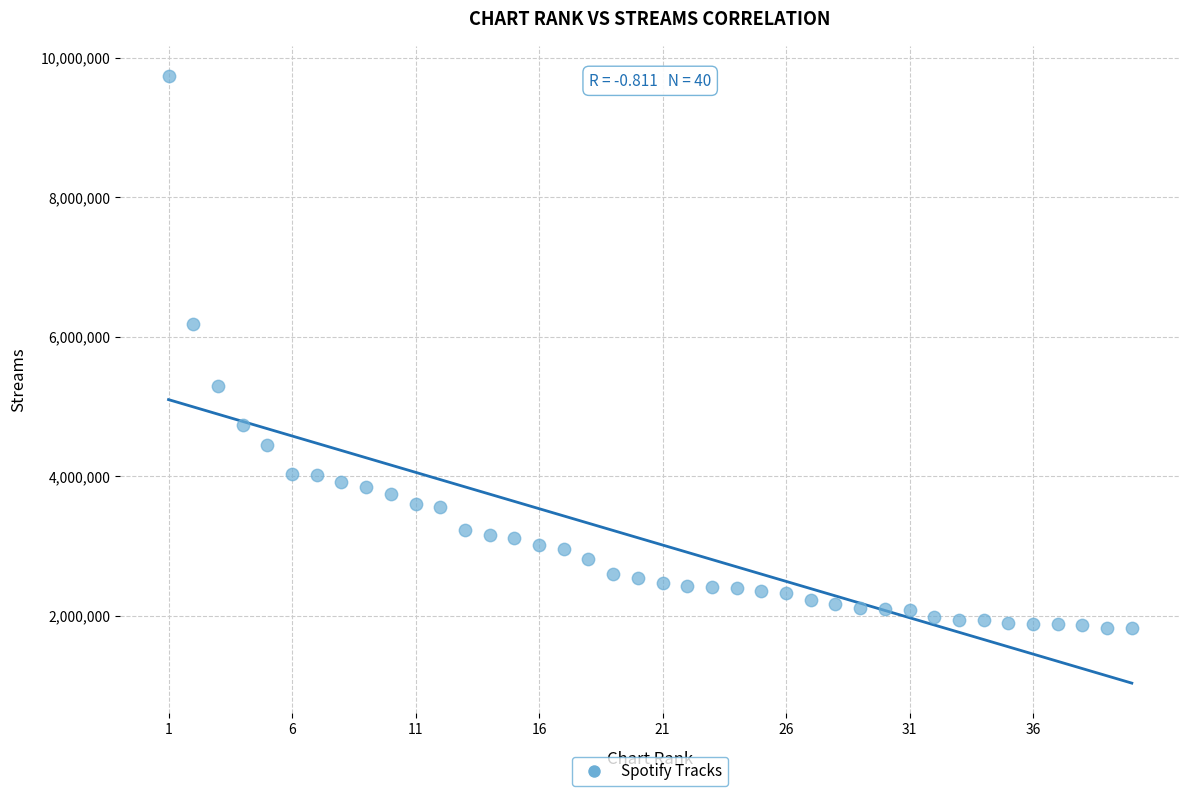

What is the range of X values (max minus min)?

39